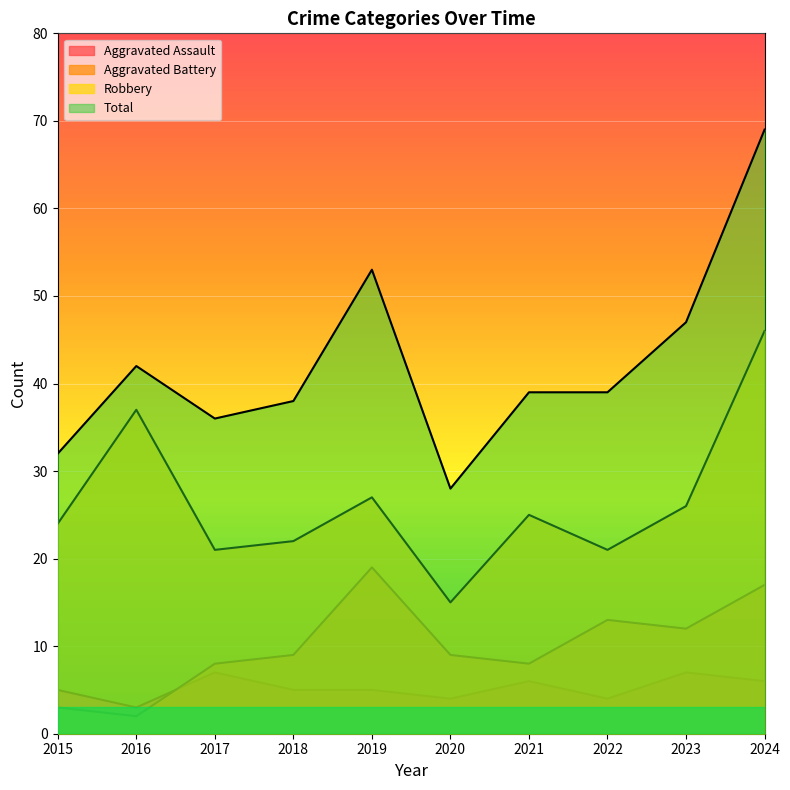

What value does the Robbery series have at 2016, to the nearest 5?

35